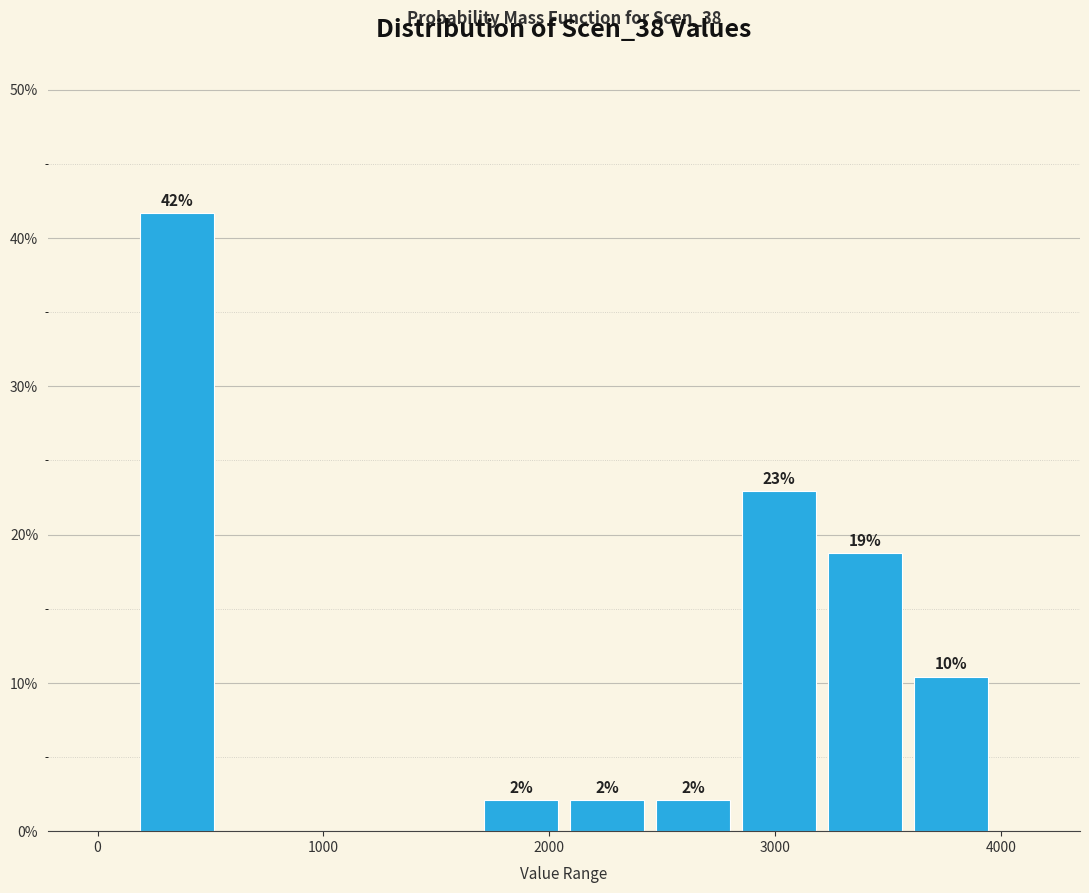

Read against the x-axis, roughly where is the centre of the tallest bar?

400